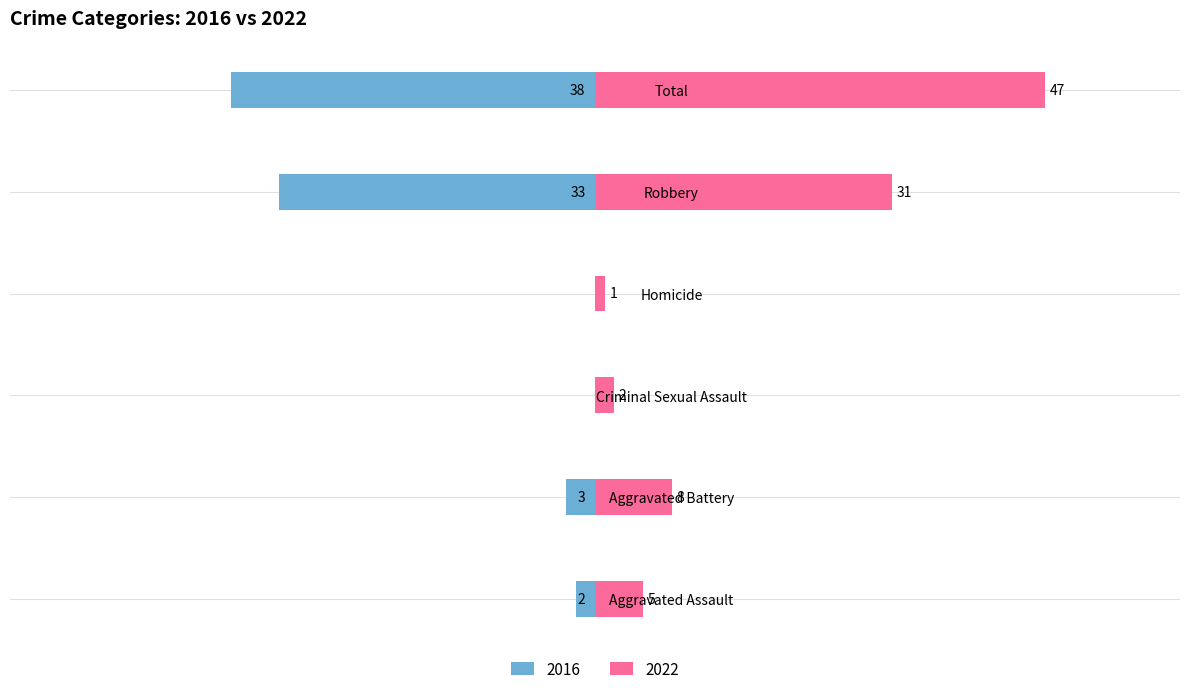

Rank the series at Criminal Sexual Assault from highest to lowest value.

2022, 2016